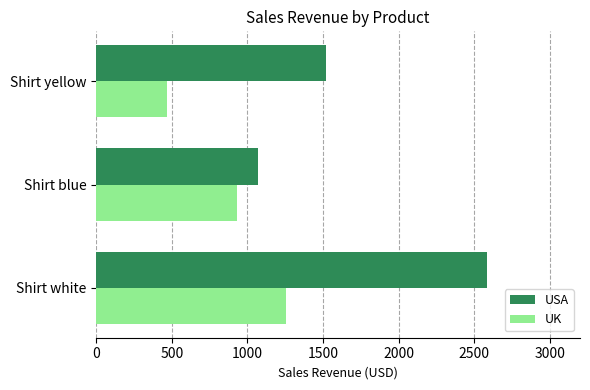

List the labels in order of UK value, largest first.

Shirt white, Shirt blue, Shirt yellow